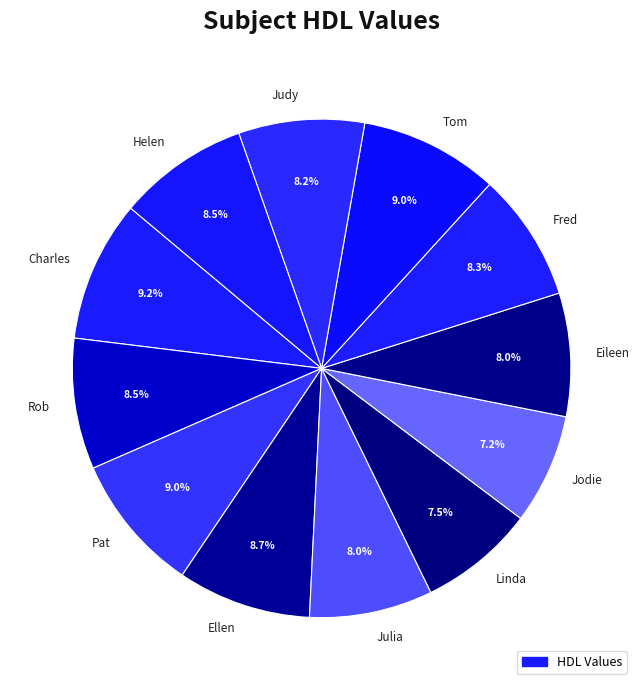

What percentage do Eileen and Jodie together represent?

15.2%